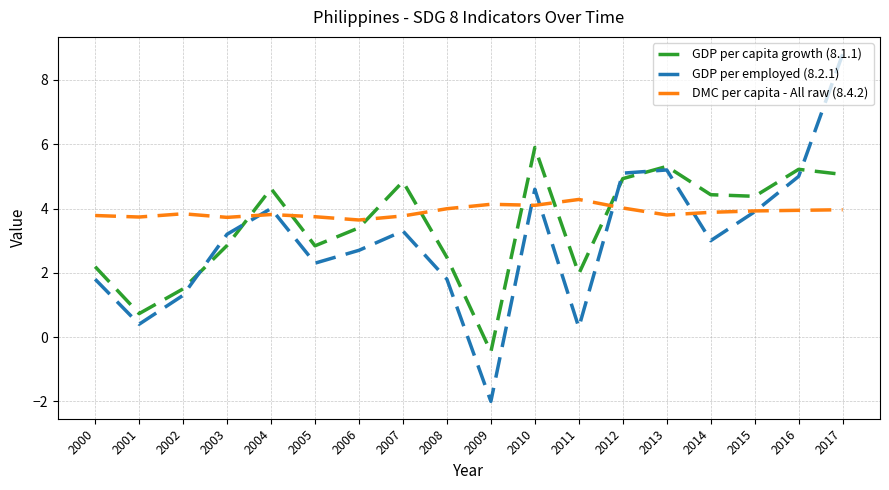

Which category has the highest value in the GDP per capita growth (8.1.1) series?

2010